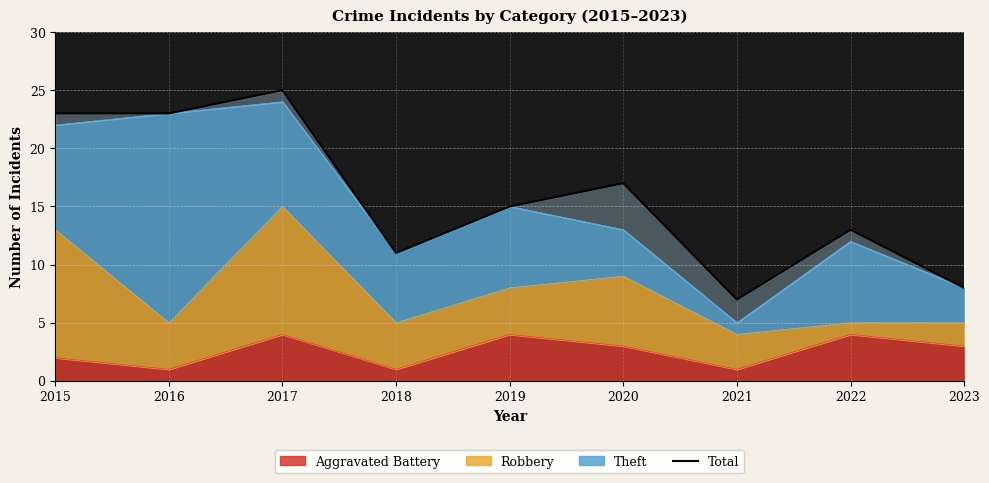

What is the smallest value displayed?

7